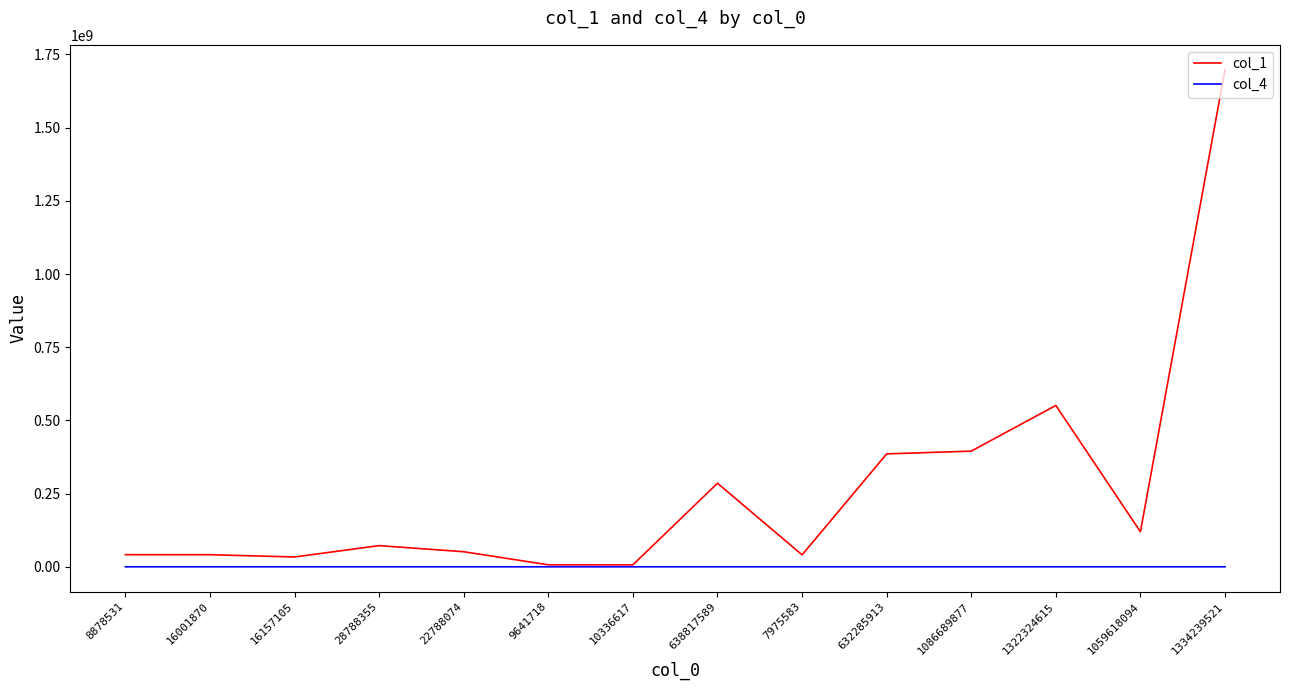

Which series has the largest range (max minus min)?

col_1